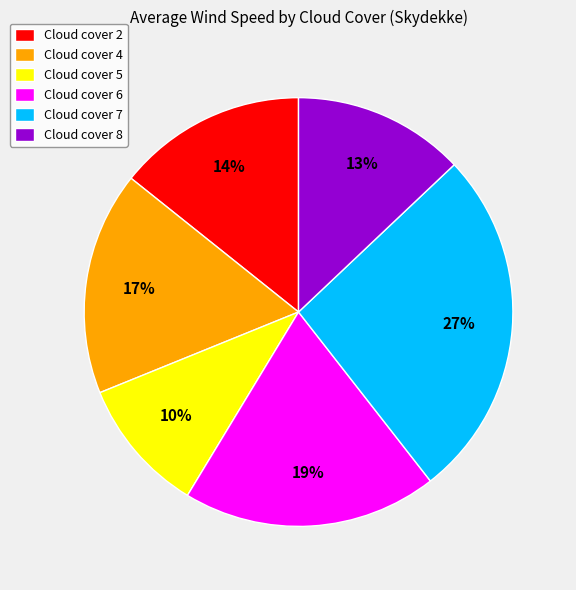

To the nearest percent, what portion does Cloud cover 8 represent?

13%